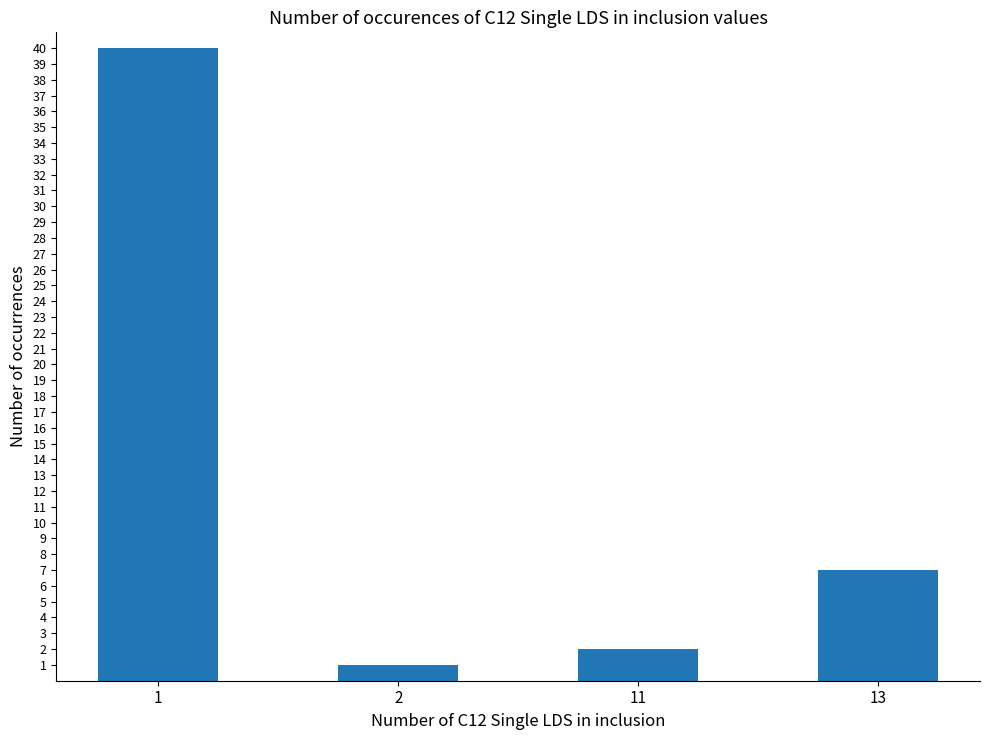

What is the ratio of the value at 13 to the value at 1?

0.2